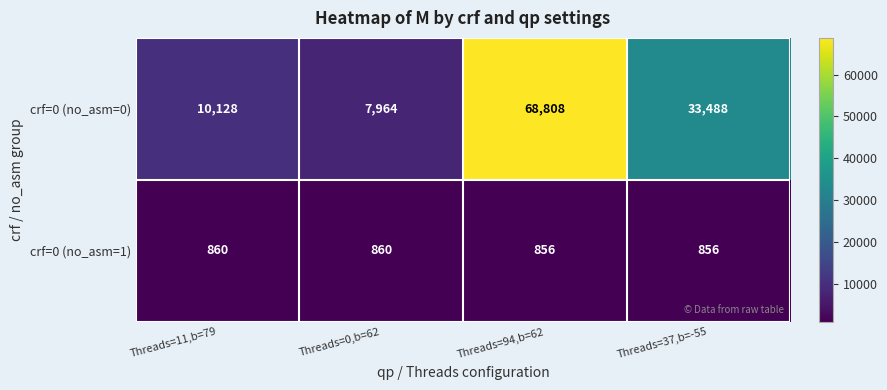

What is the sum of the crf=0 (no_asm=1) values at Threads=0,b=62 and Threads=37,b=-55?

1716